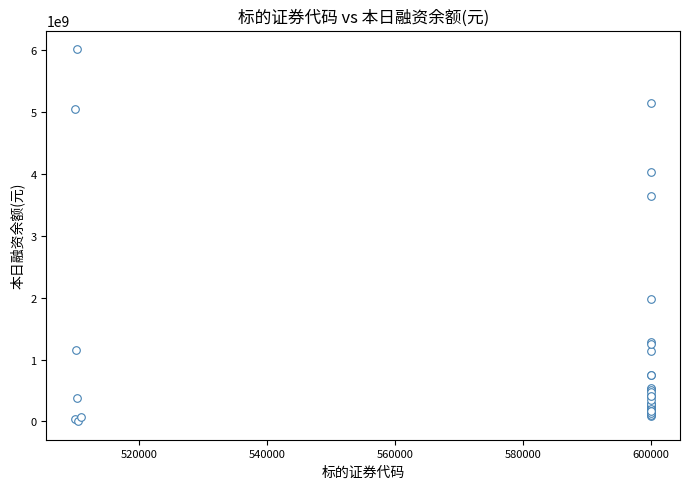

What Y value in the scatter plot is closest to 3011081618?

3652194867